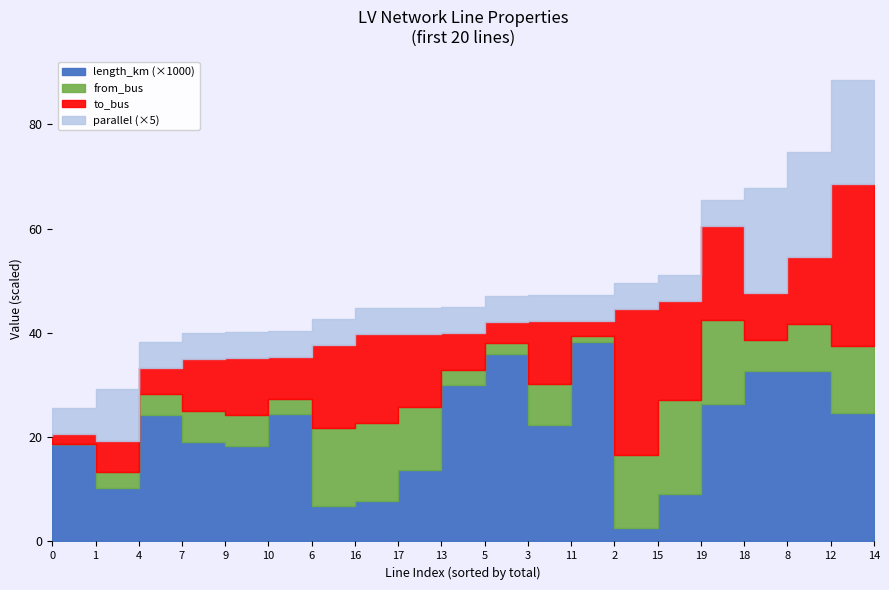

Where is the first local minimum for length_km?

1